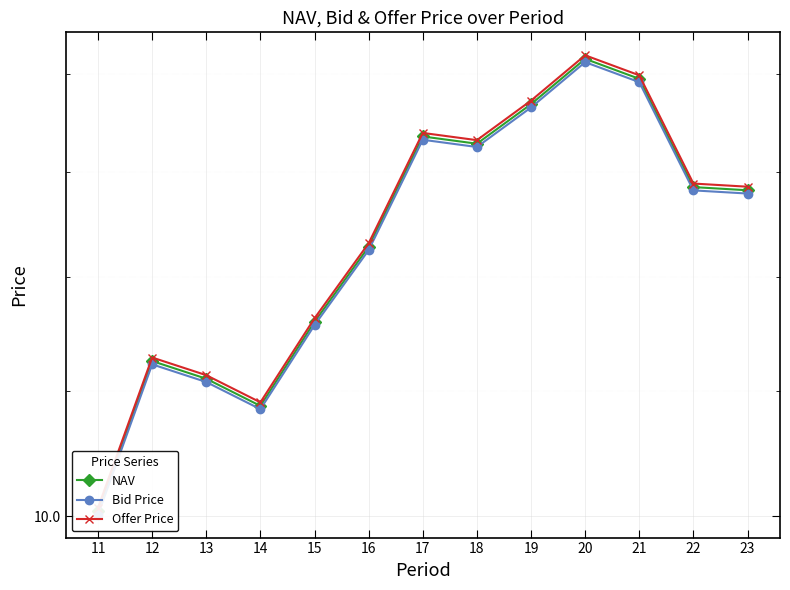

Reading left to right, what are all the values shown in this chart?

NAV: 11=10.0	12=11.3	13=11.1	14=10.9	15=11.6	16=12.3	17=13.4	18=13.3	19=13.7	20=14.2	21=13.9	22=12.8	23=12.8
Bid Price: 11=10.0	12=11.2	13=11.1	14=10.8	15=11.6	16=12.2	17=13.3	18=13.2	19=13.6	20=14.1	21=13.9	22=12.8	23=12.8
Offer Price: 11=10.1	12=11.3	13=11.1	14=10.9	15=11.6	16=12.3	17=13.4	18=13.3	19=13.7	20=14.2	21=14.0	22=12.9	23=12.9